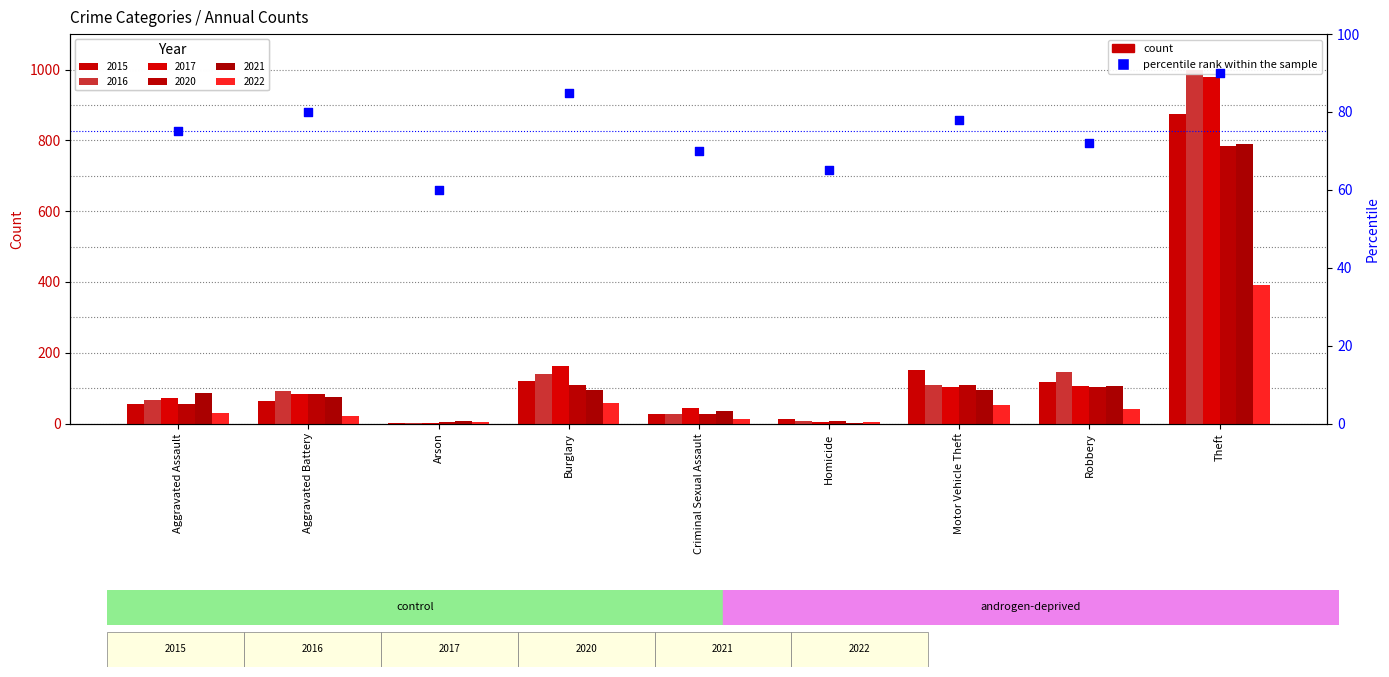

Which has a higher value, Aggravated Assault or Criminal Sexual Assault?

Aggravated Assault